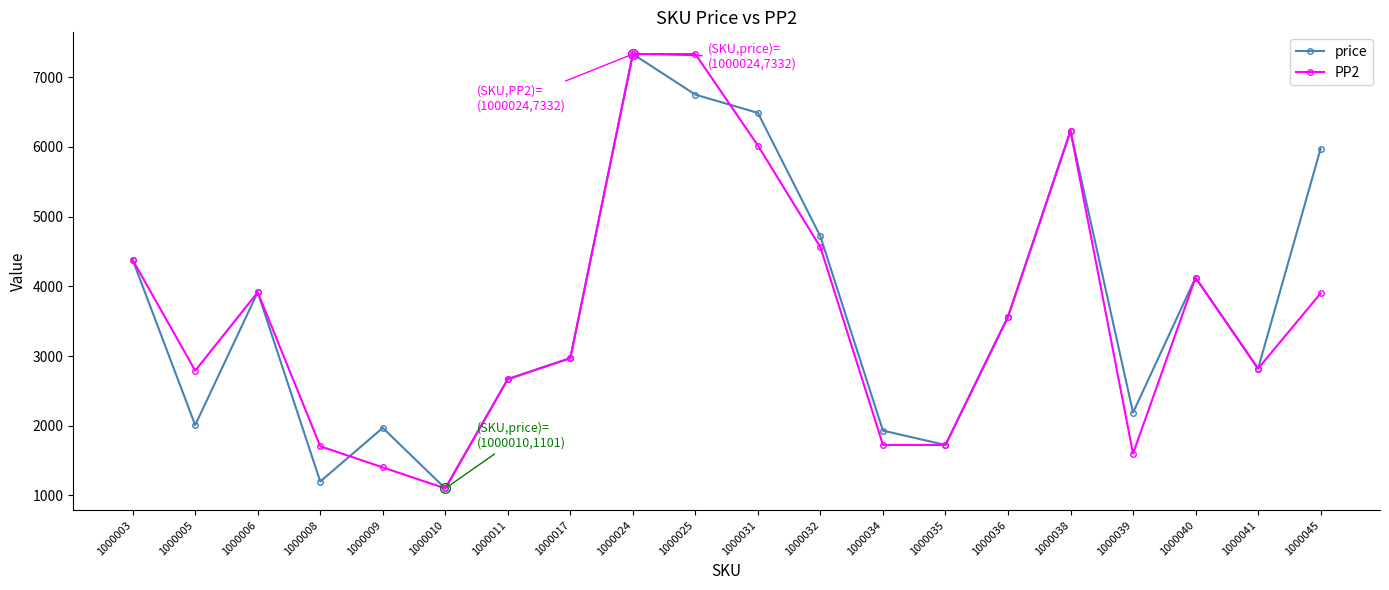

In price, how many points are lower than both neighbors (excluding endpoints)?

6